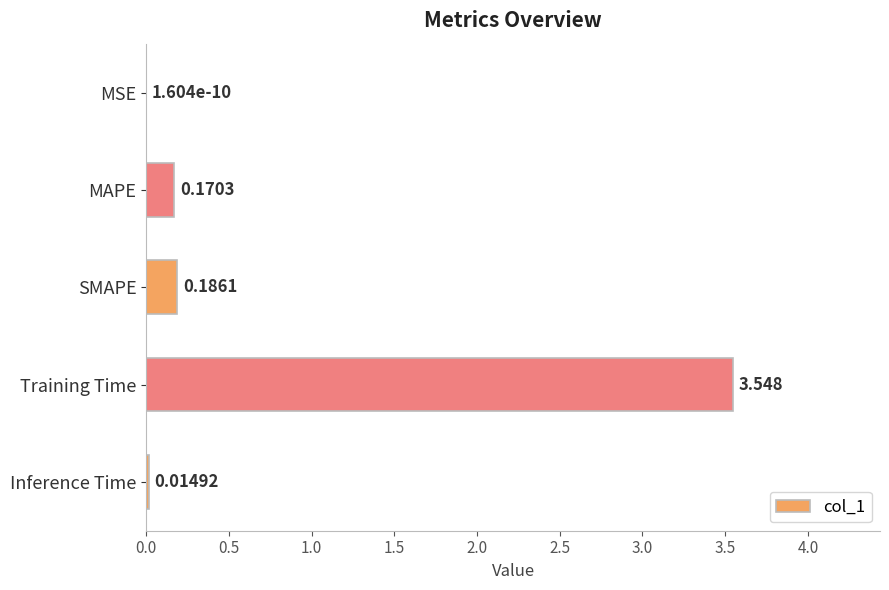

At which category does the chart reach its peak across all series?

Training Time